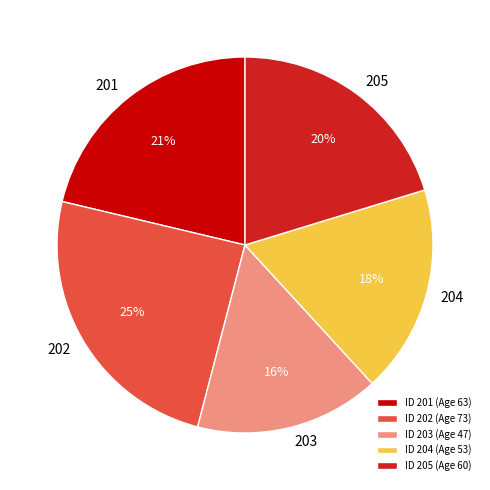

To the nearest percent, what is the difference between the largest and smallest slice percentages?

9%